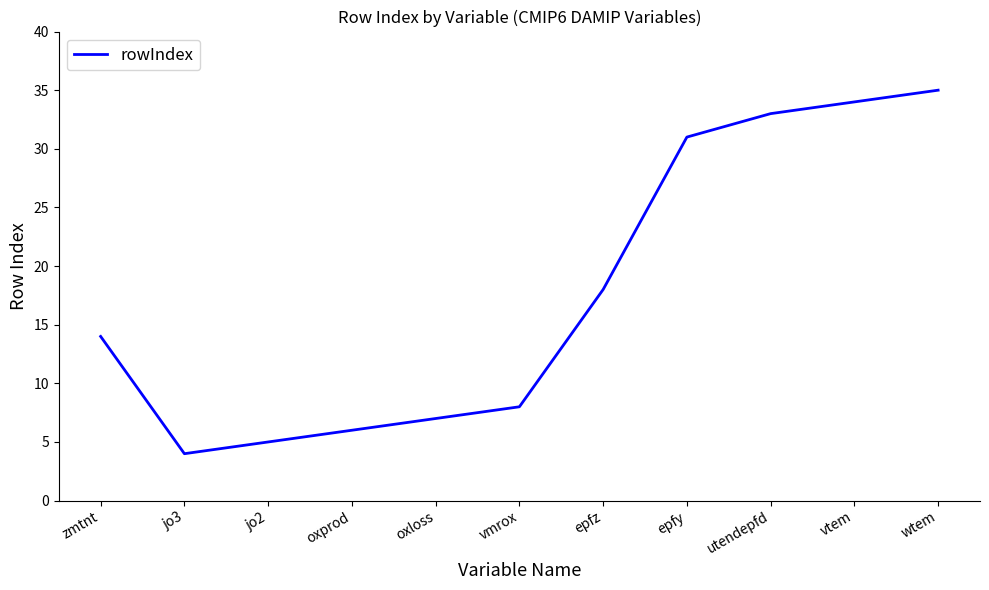

Where is the data nearest to the value 19?

epfz